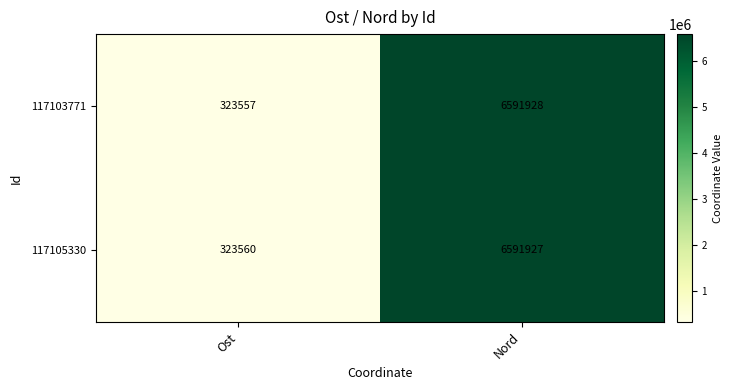

Rank the series by their average value, from lowest to highest.

117103771, 117105330